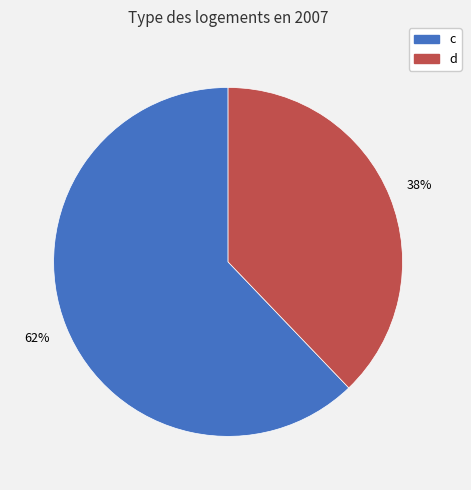

To the nearest percent, what is the combined percentage of c and d?

100%